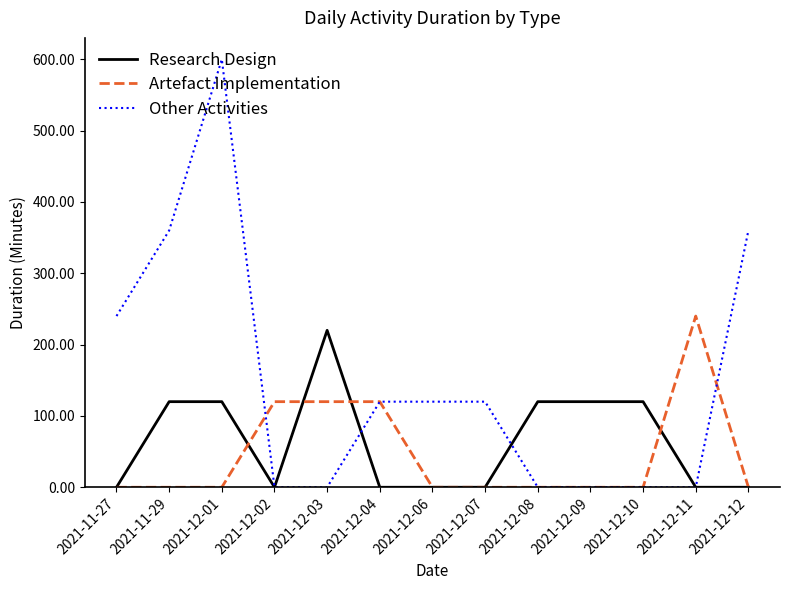

Is the value of Other Activities at 2021-12-12 greater than the value of Artefact Implementation at 2021-12-03?

Yes